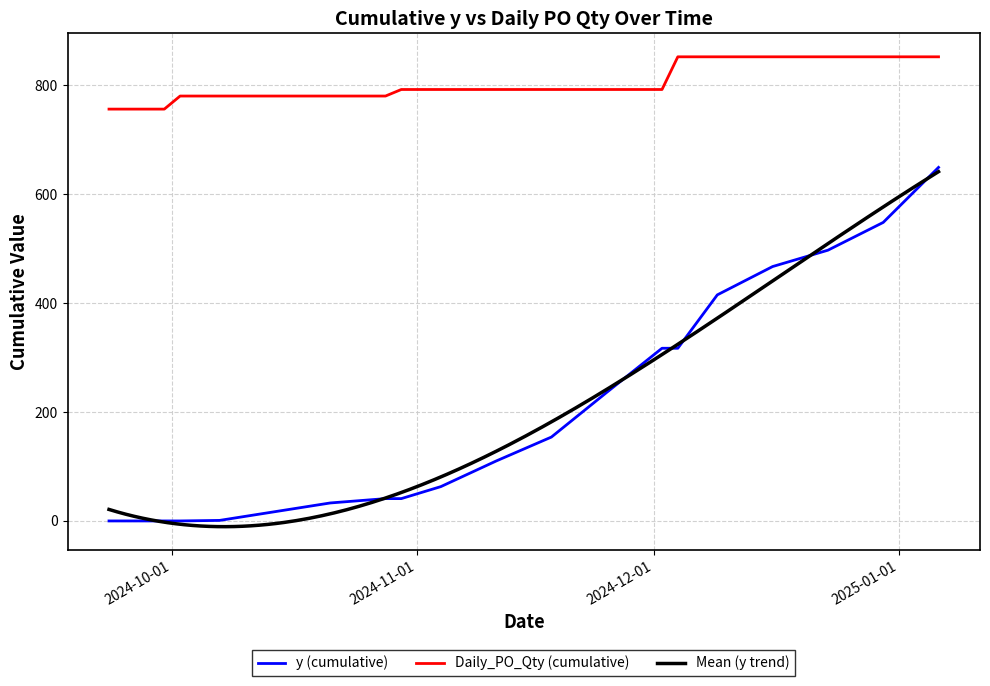

What is the label of the 15th point from the left?

14